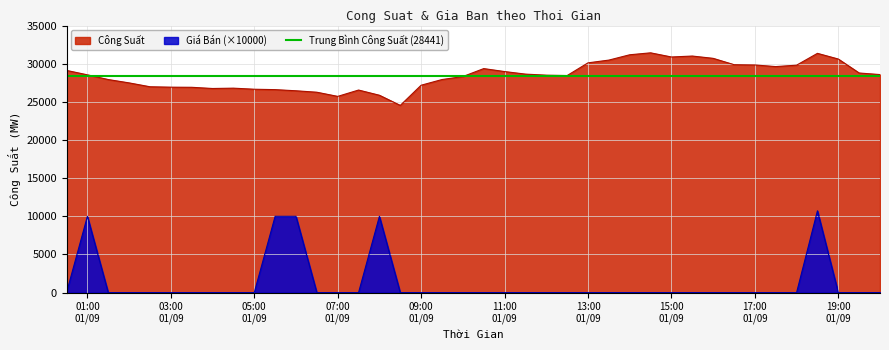

The value of Cong Suat at 2023-09-01T16:30:00 is 43263.5. True or false?

False